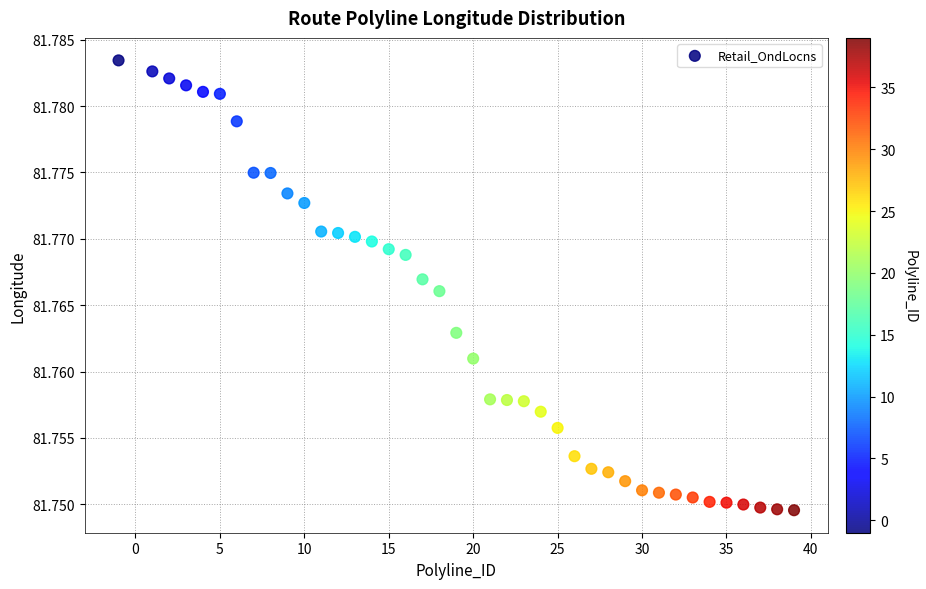

How many data points are displayed?

40